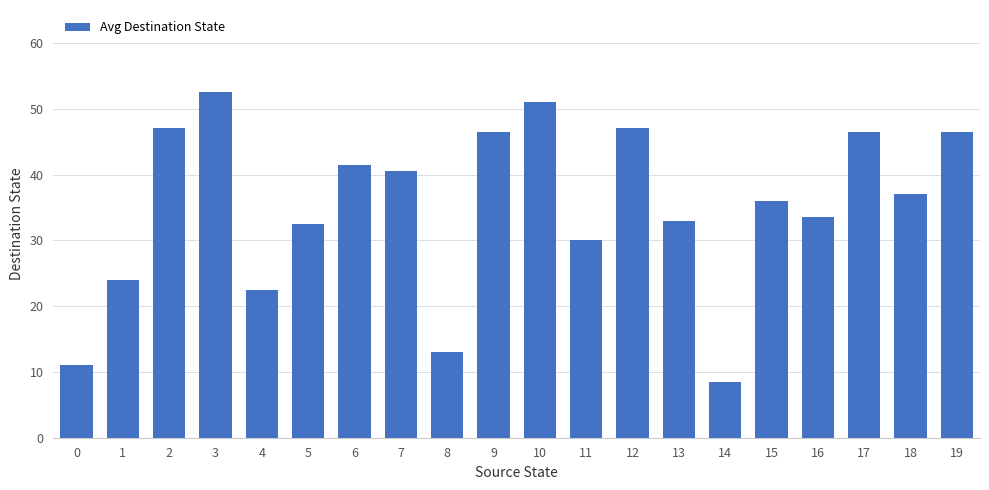

How many values are below 37?

10